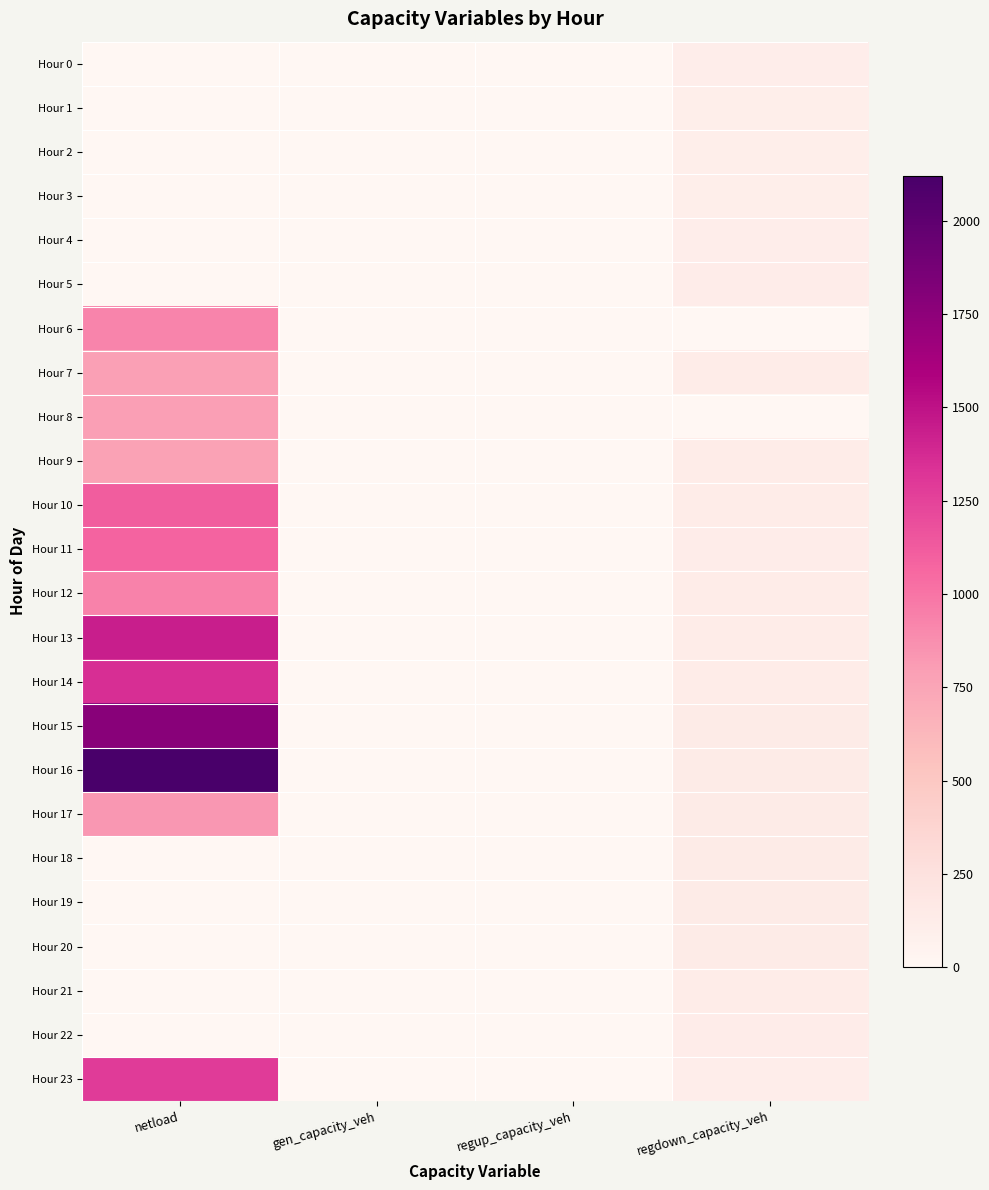

At which category is the sum across all series the highest?

netload